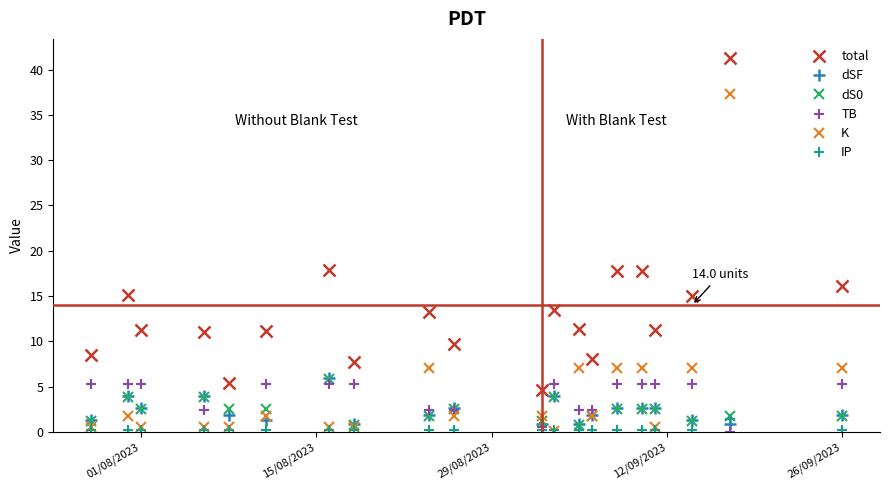

True or false: dS0 has more than 0 points higher than both neighbors.

True